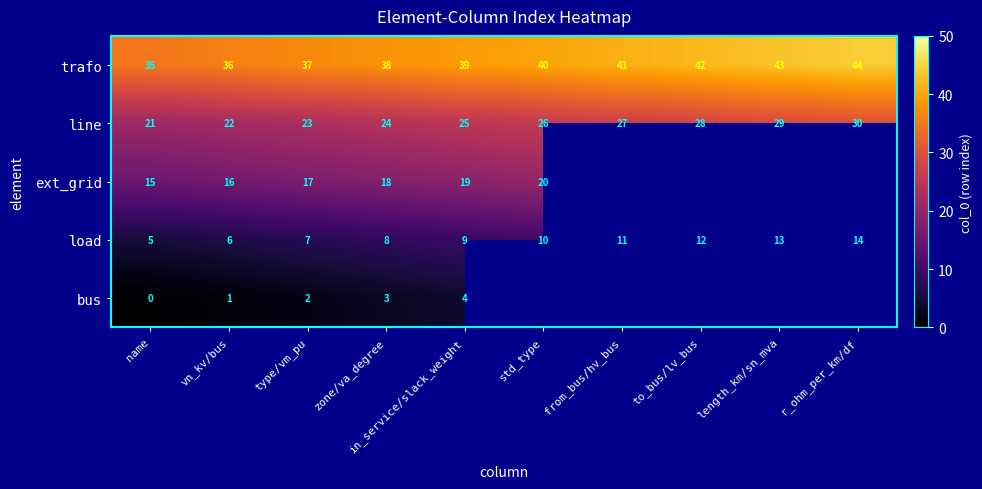

What is the difference between the highest and lowest values at zone/va_degree?

35